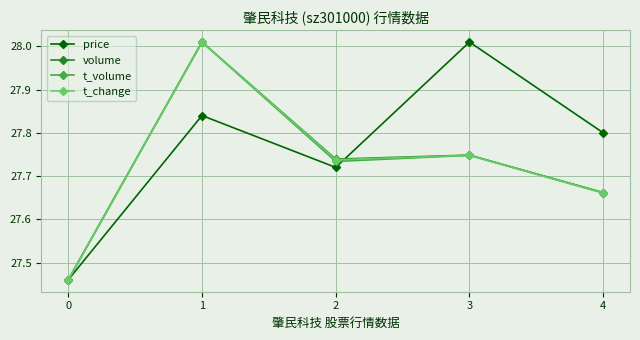

Is it true that volume equals 5.7 at 4?

False